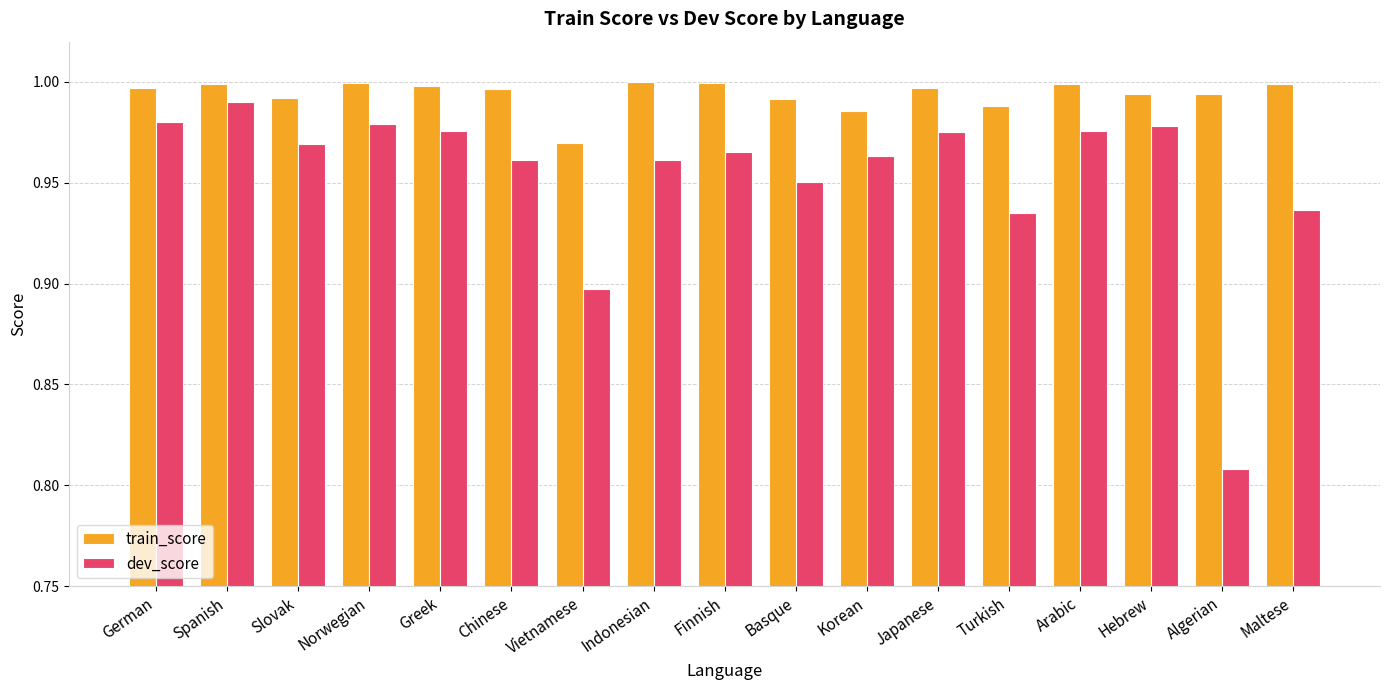

At how many categories does at least one series exceed 0?

17